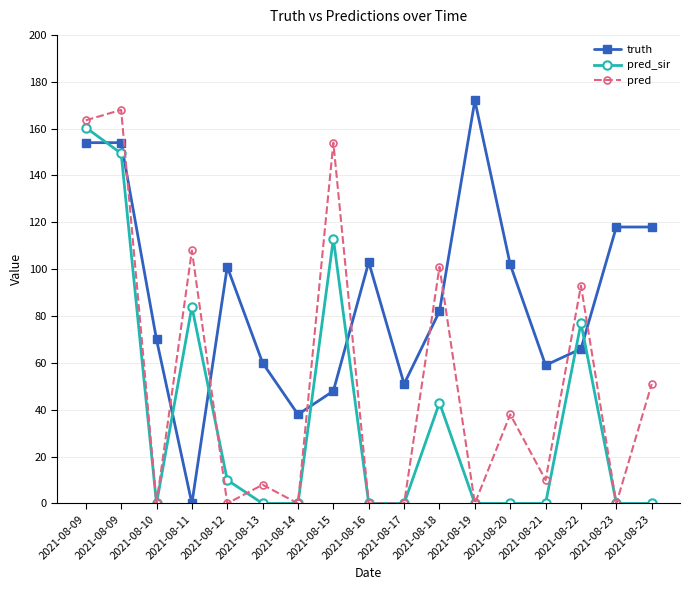

Count the number of categories in the chart.

17